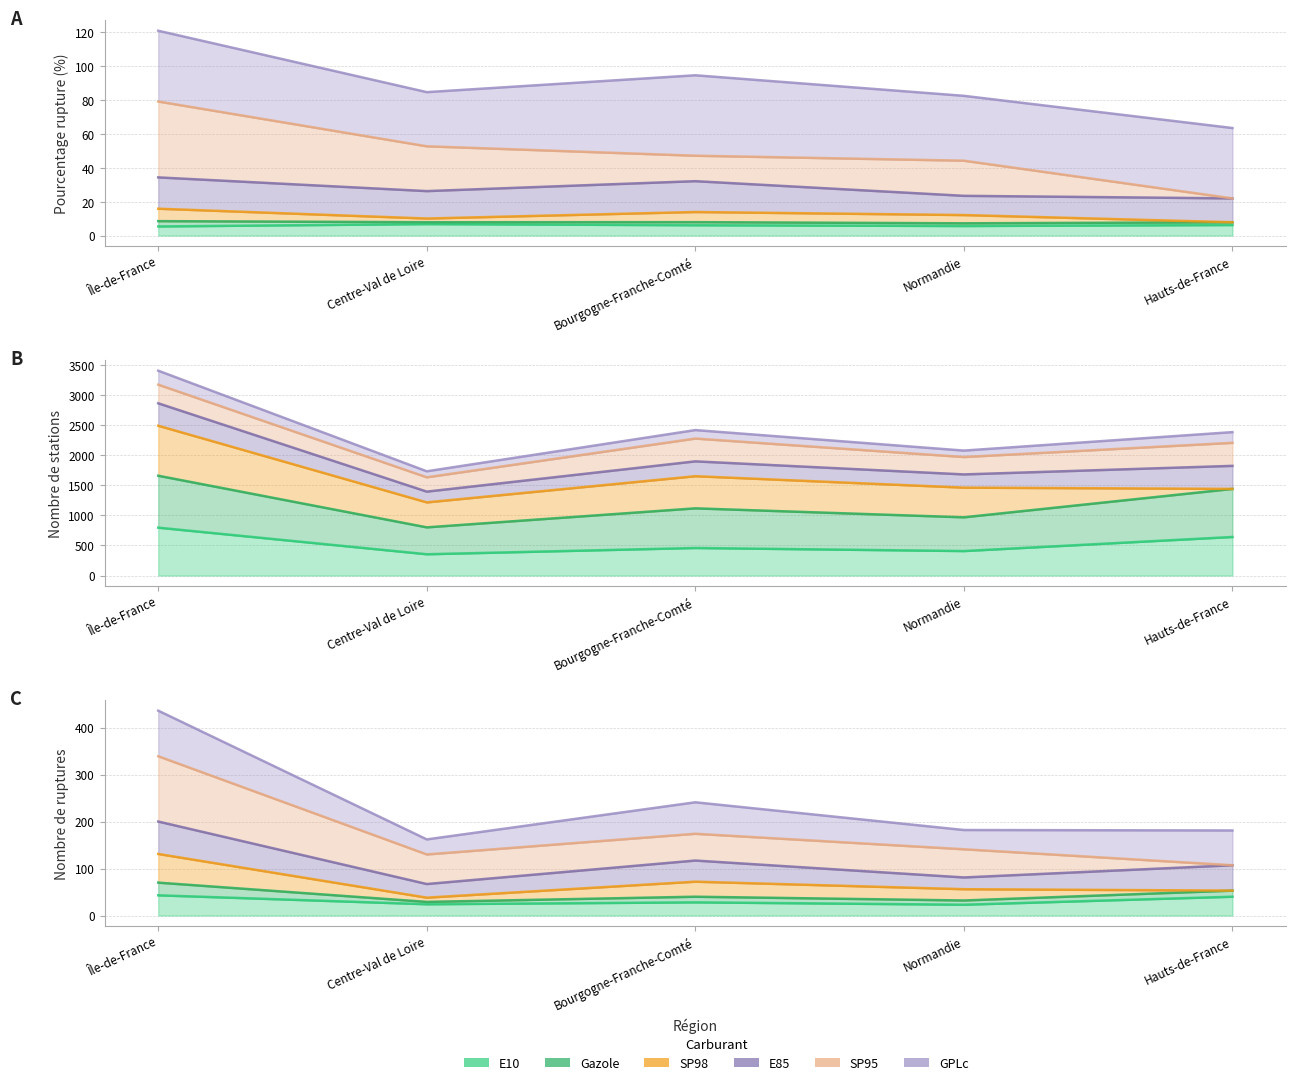

At which category does E10 reach its first local valley?

Normandie